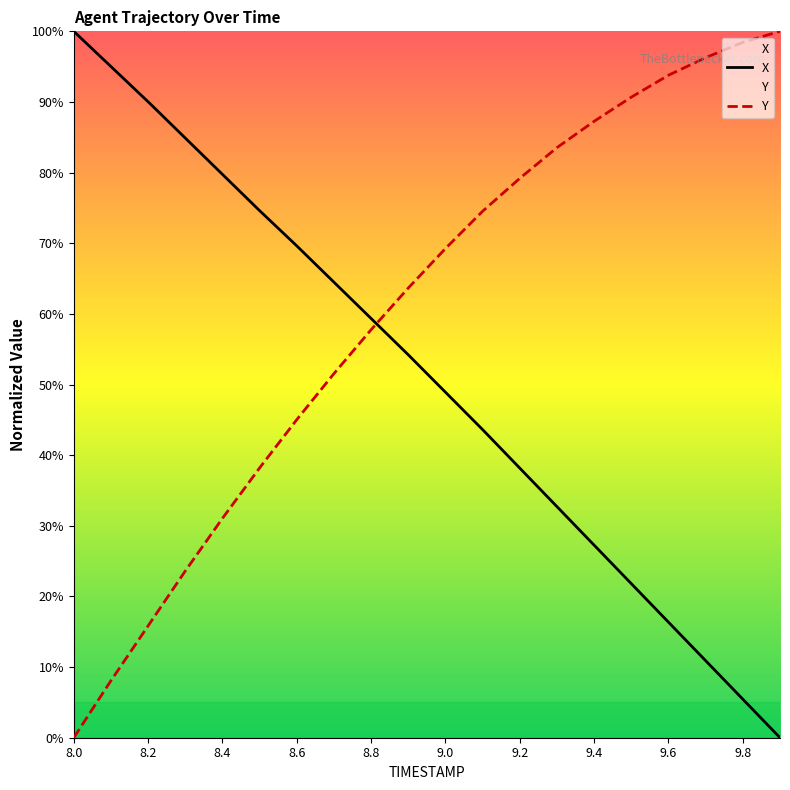

What is the label of the 17th point from the left?

9.6